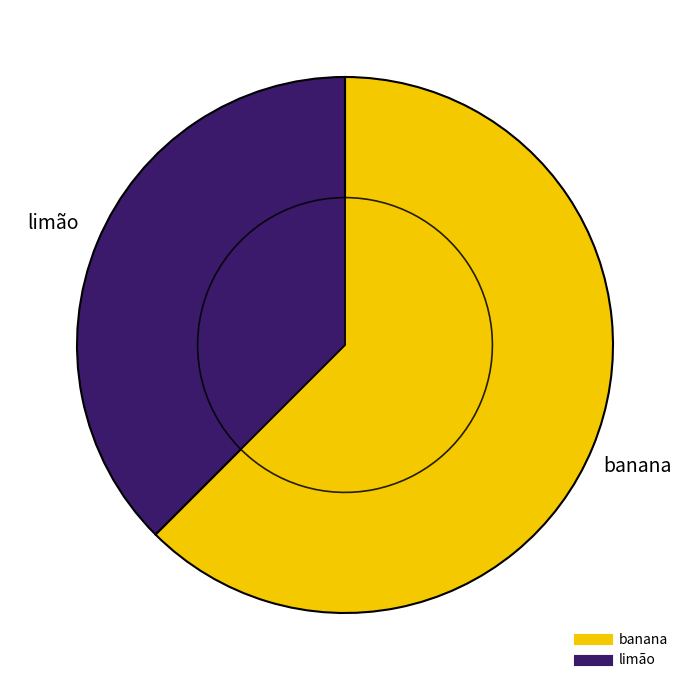

Which slice represents more than half of the pie?

banana